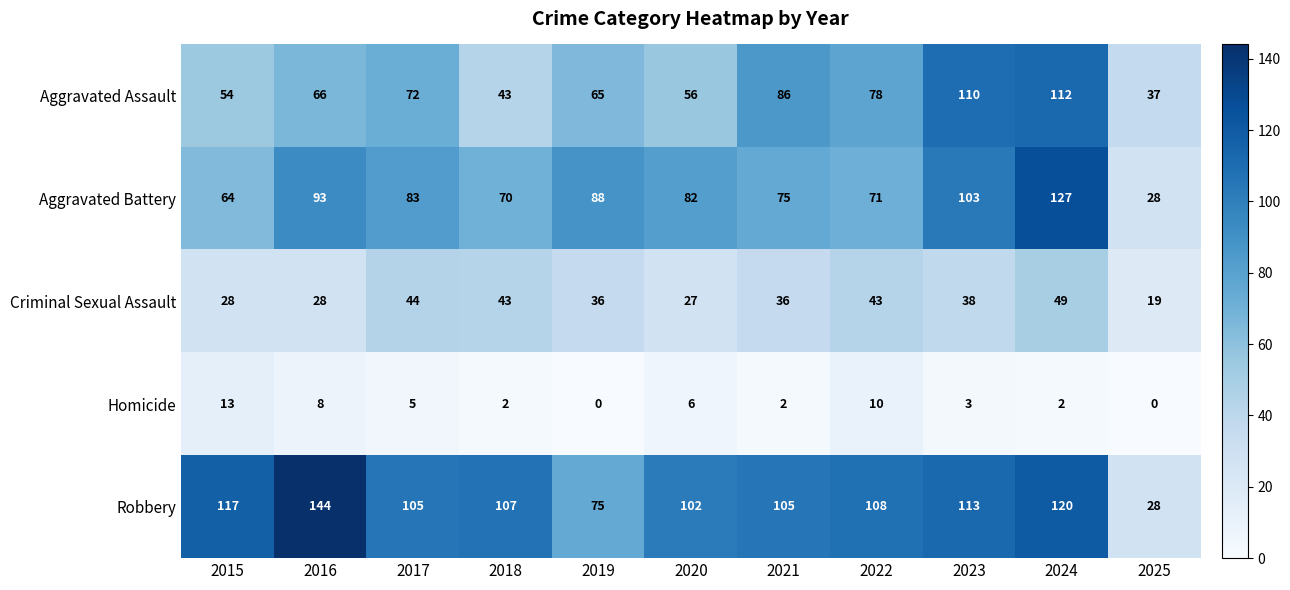

At 2023, list the series in order from largest to smallest.

Robbery, Aggravated Assault, Aggravated Battery, Criminal Sexual Assault, Homicide